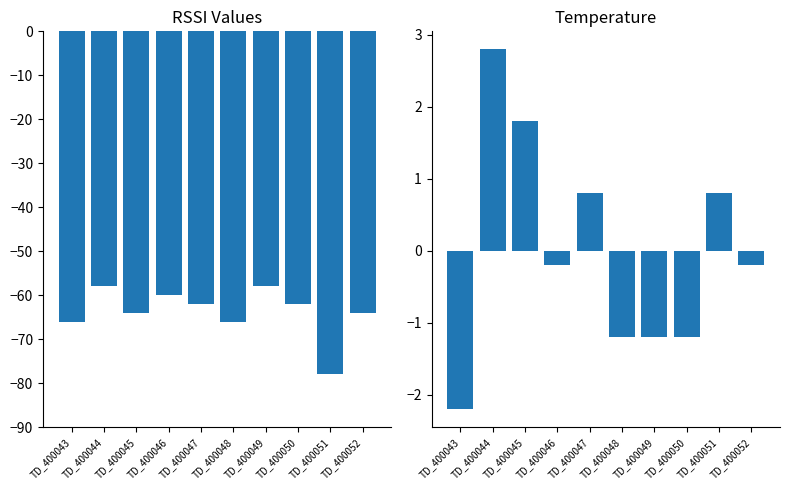

What is the difference between the Temperature deviation values at TD_400048 and TD_400043?

1.0